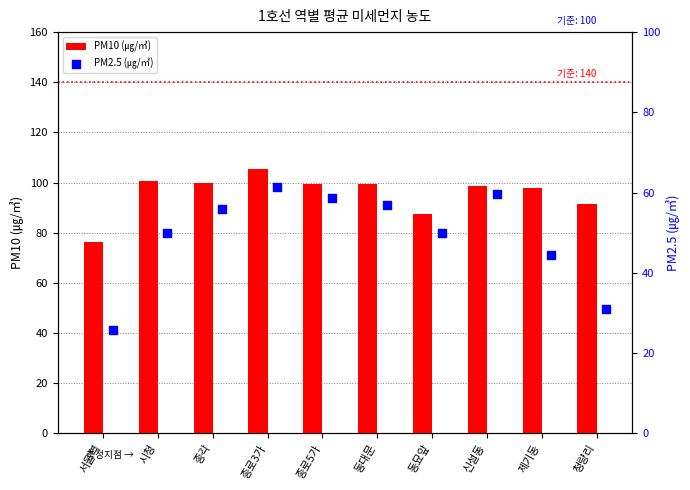

At how many categories does at least one series exceed 84?

9